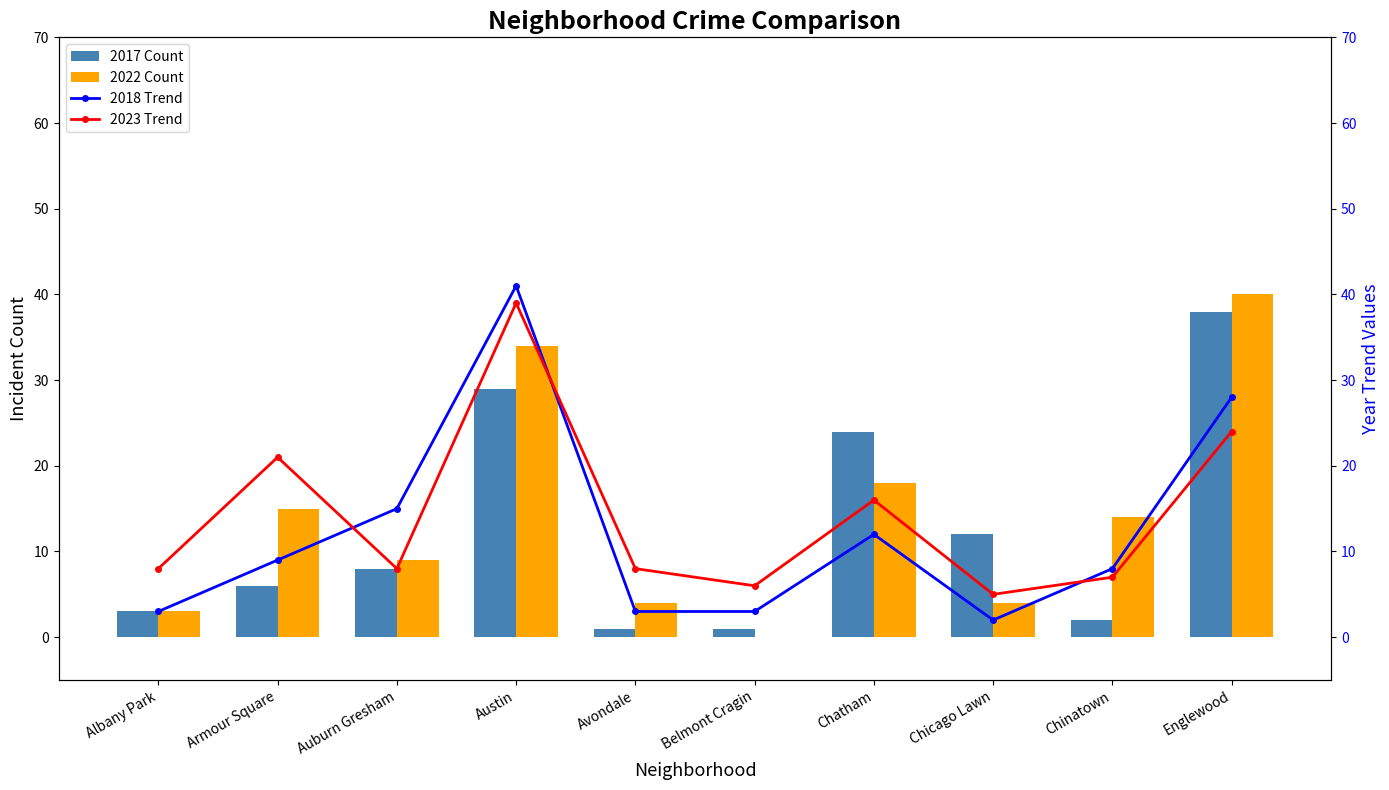

The value of 2022 Count at Auburn Gresham is 9. True or false?

True